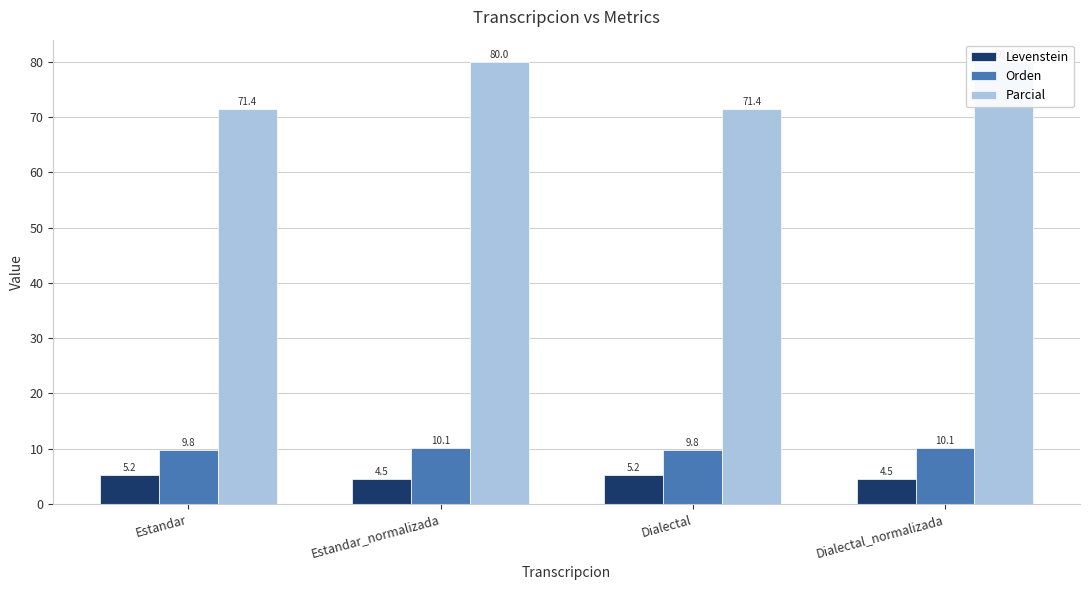

What is the sum of all Levenstein values?

19.5